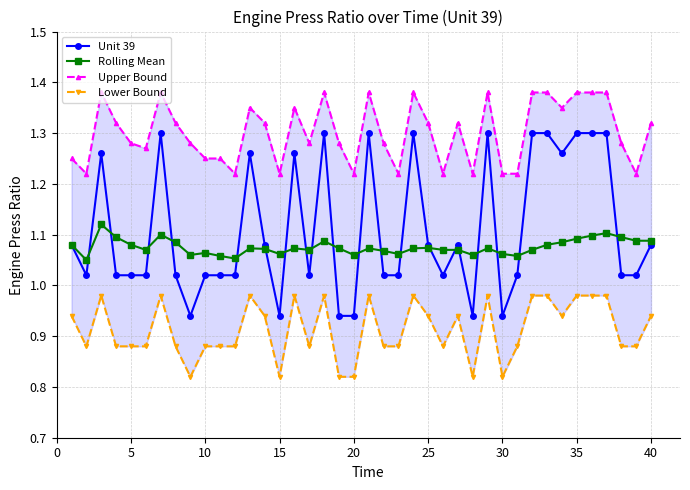

At how many categories does at least one series exceed 1?

40